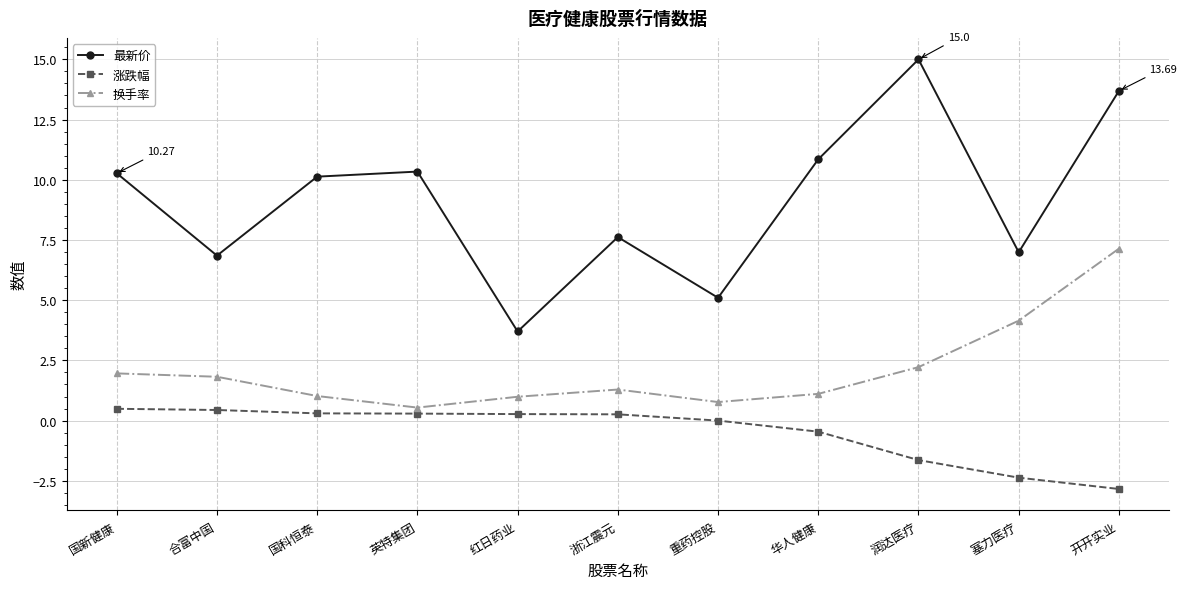

Which label corresponds to the largest value in the chart?

润达医疗